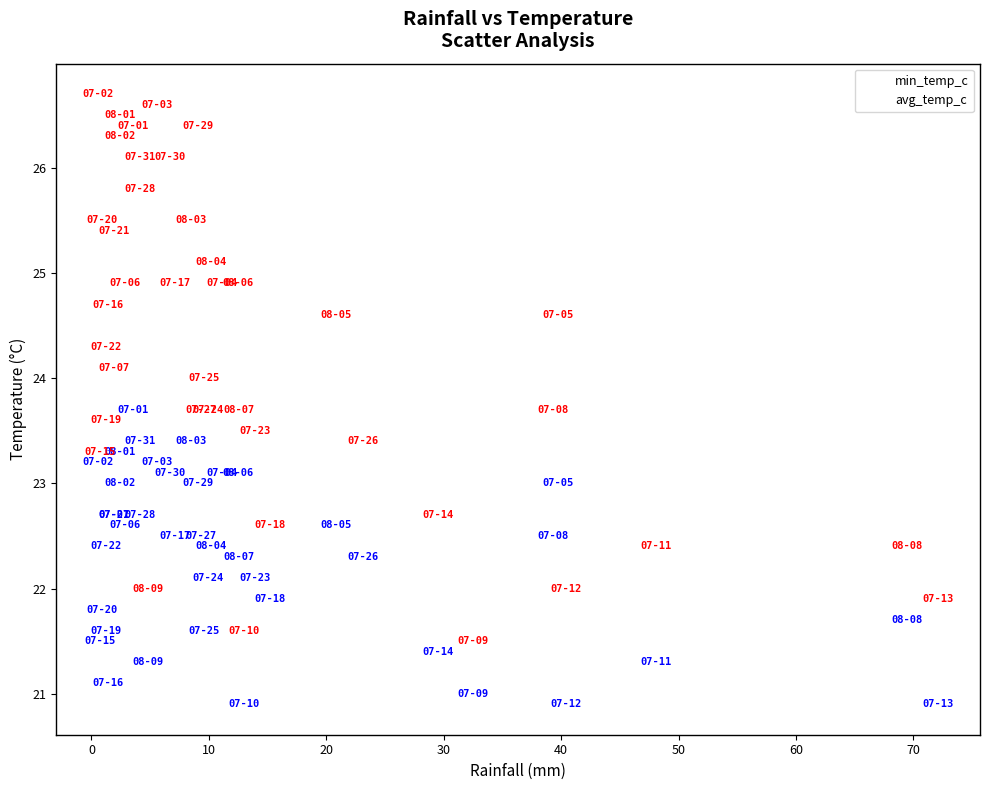

Which series contains the lowest Y value?

min_temp_c